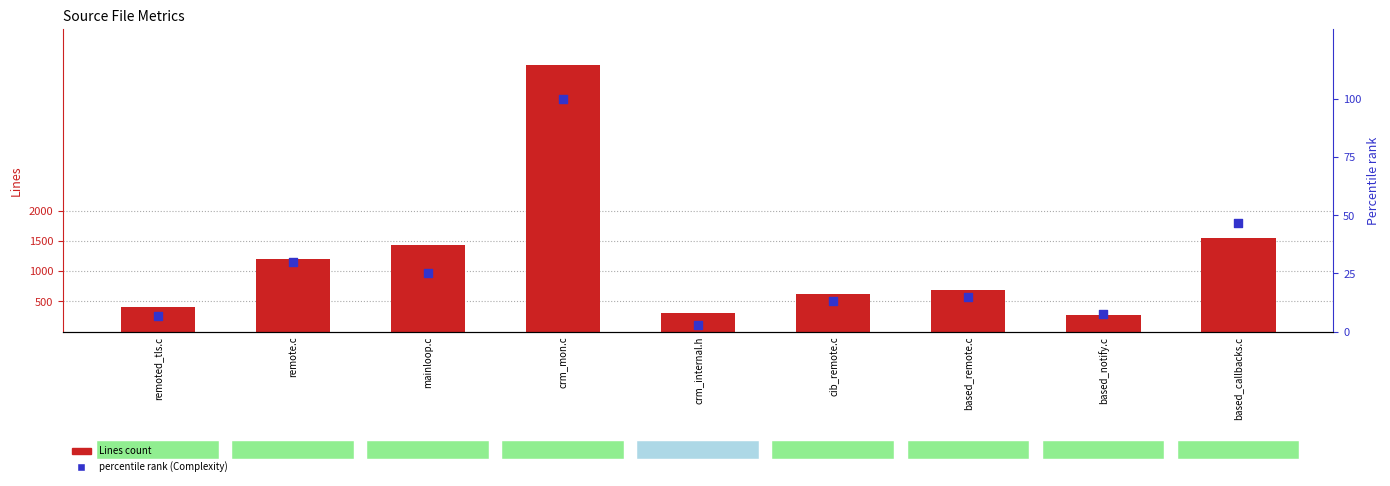

At which category is the sum across all series the highest?

crm_mon.c